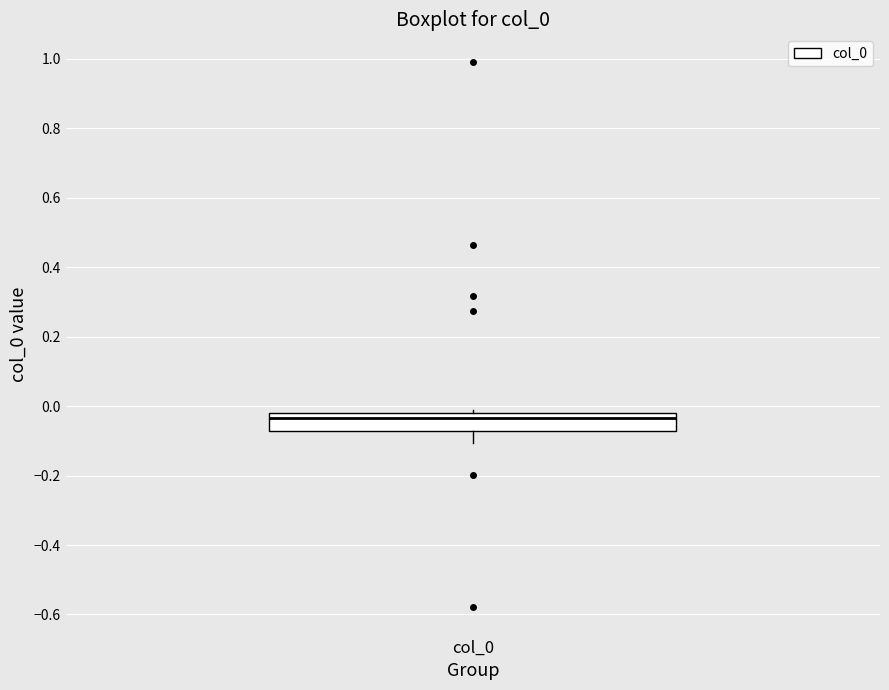

Where is the lower edge of the box for col_0 on the y-axis? The values are not printed on the chart, so give them approximately, as read against the axis.

-0.08